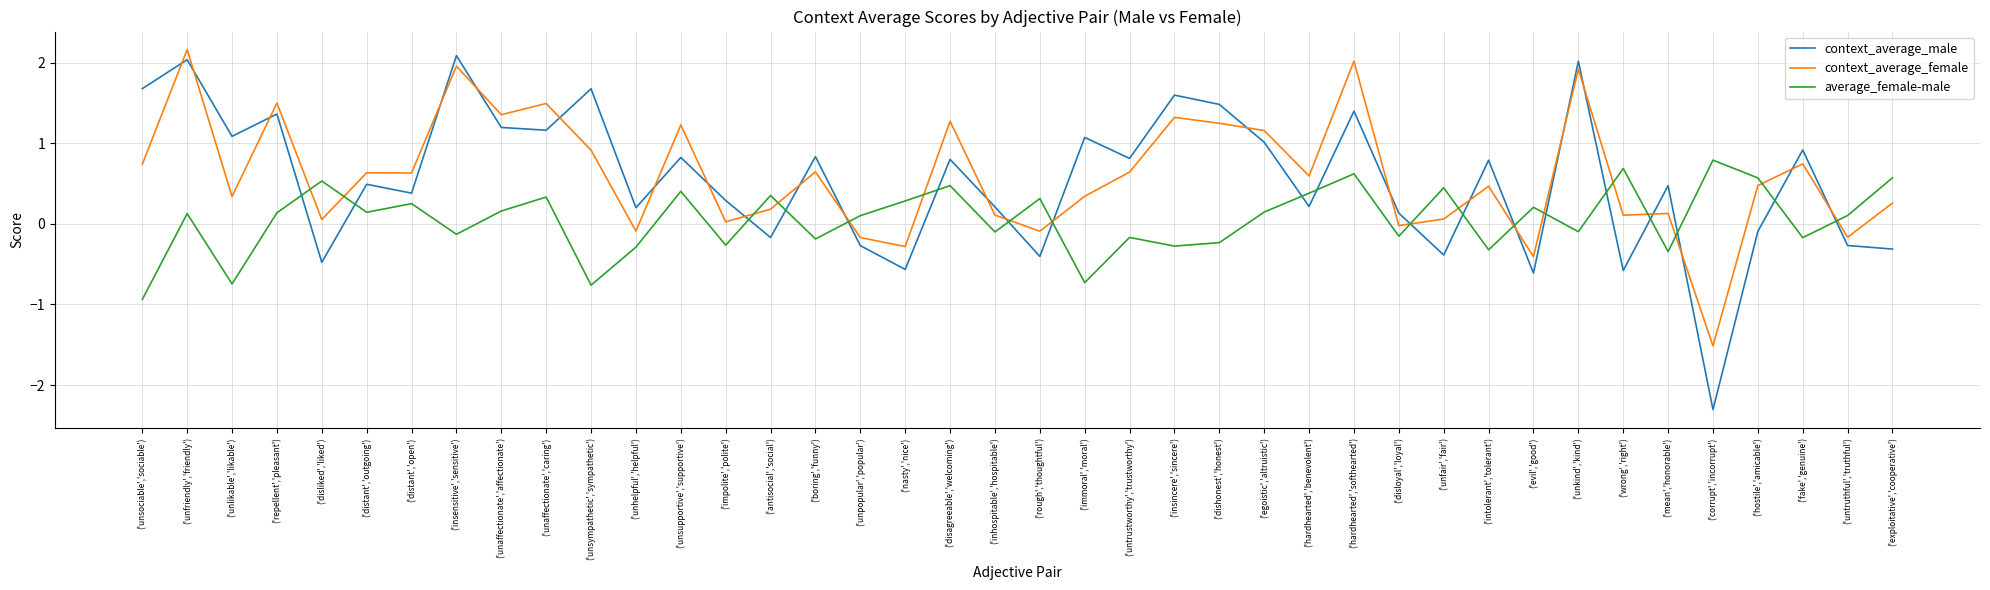

How many interior local valleys does the average_female-male series have?

14